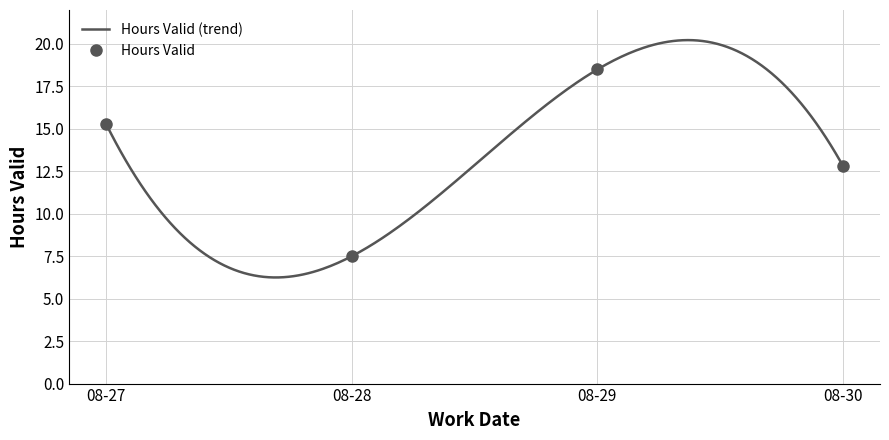

What is the highest value of the Hours Valid (trend) series?

20.2